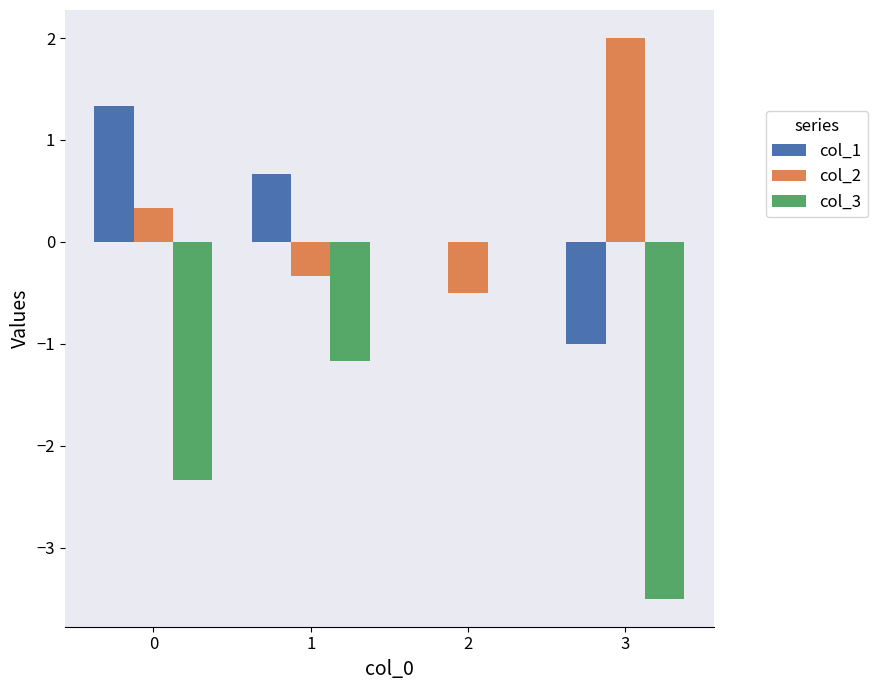

What is the sum of the col_3 values at 2 and 3?

-3.5